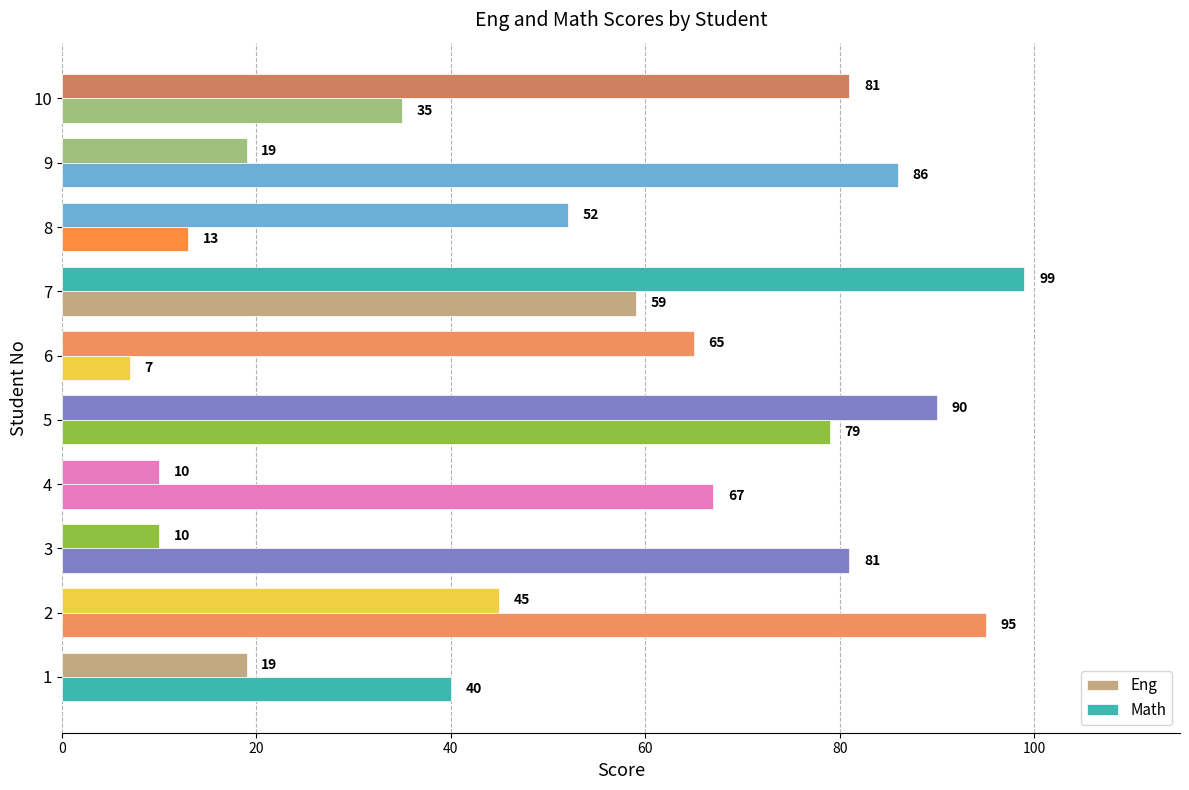

How many series are shown in this chart?

2